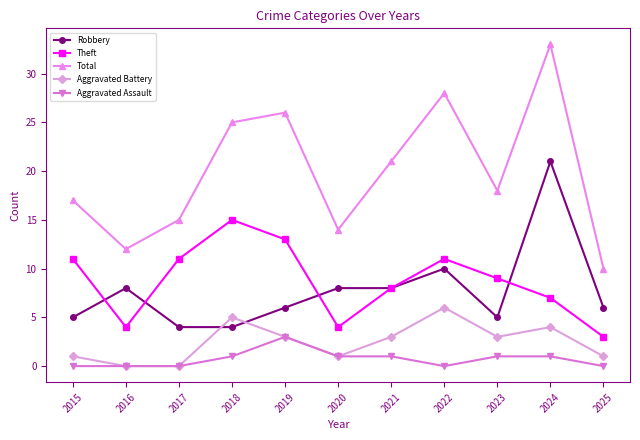

Count the number of data series in this chart.

5